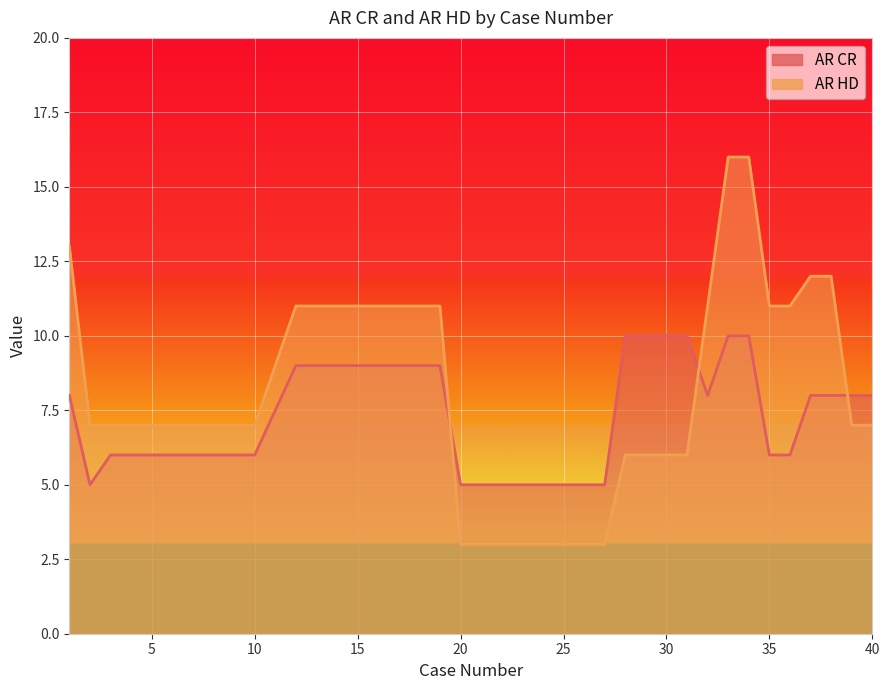

How many series are shown in this chart?

2